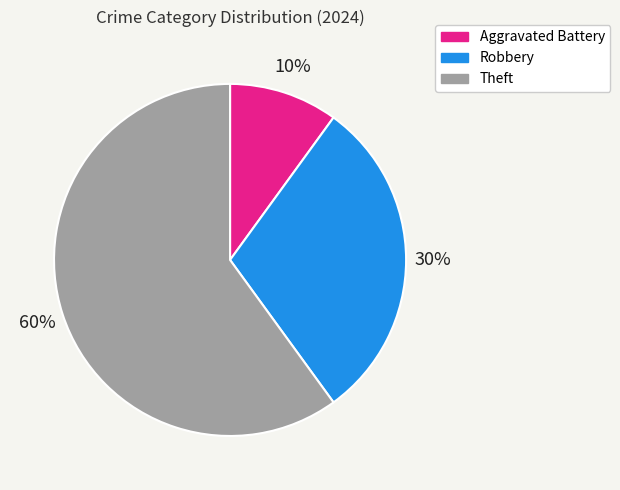

To the nearest percent, what is the average slice percentage?

33%